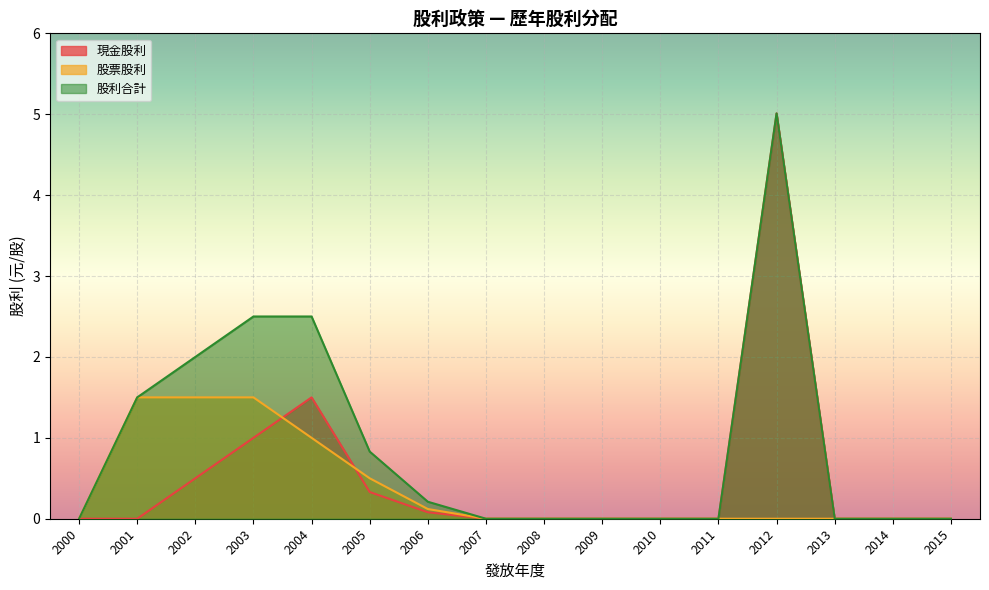

After their last crossing, which series has the higher values: 股票股利 or 現金股利?

股票股利